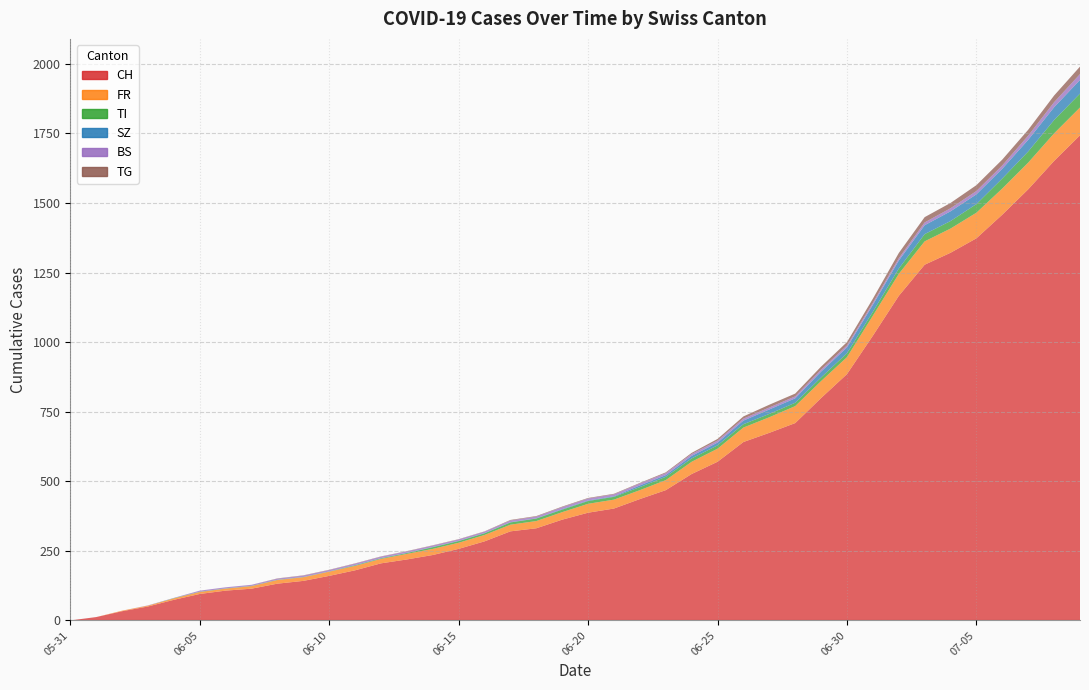

Reading right to left, list all the values displayed in this chart.

CH: 2020-07-09=1743	2020-07-08=1651	2020-07-07=1549	2020-07-06=1458	2020-07-05=1373	2020-07-04=1321	2020-07-03=1278	2020-07-02=1166	2020-07-01=1023	2020-06-30=885	2020-06-29=799	2020-06-28=709	2020-06-27=674	2020-06-26=641	2020-06-25=570	2020-06-24=526	2020-06-23=468	2020-06-22=436	2020-06-21=402	2020-06-20=387	2020-06-19=362	2020-06-18=331	2020-06-17=320	2020-06-16=284	2020-06-15=257	2020-06-14=235	2020-06-13=219	2020-06-12=205	2020-06-11=180	2020-06-10=160	2020-06-09=142	2020-06-08=132	2020-06-07=114	2020-06-06=107	2020-06-05=95	2020-06-04=74	2020-06-03=50	2020-06-02=33	2020-06-01=12	2020-05-31=0
FR: 2020-07-09=100	2020-07-08=99	2020-07-07=96	2020-07-06=94	2020-07-05=92	2020-07-04=87	2020-07-03=84	2020-07-02=79	2020-07-01=72	2020-06-30=61	2020-06-29=61	2020-06-28=61	2020-06-27=56	2020-06-26=52	2020-06-25=47	2020-06-24=44	2020-06-23=36	2020-06-22=32	2020-06-21=32	2020-06-20=32	2020-06-19=27	2020-06-18=26	2020-06-17=24	2020-06-16=23	2020-06-15=22	2020-06-14=22	2020-06-13=20	2020-06-12=16	2020-06-11=16	2020-06-10=15	2020-06-09=13	2020-06-08=13	2020-06-07=9	2020-06-06=7	2020-06-05=7	2020-06-04=5	2020-06-03=3	2020-06-02=2	2020-06-01=0	2020-05-31=0
TI: 2020-07-09=50	2020-07-08=48	2020-07-07=40	2020-07-06=36	2020-07-05=31	2020-07-04=27	2020-07-03=26	2020-07-02=19	2020-07-01=14	2020-06-30=14	2020-06-29=13	2020-06-28=12	2020-06-27=12	2020-06-26=12	2020-06-25=12	2020-06-24=12	2020-06-23=12	2020-06-22=11	2020-06-21=10	2020-06-20=10	2020-06-19=9	2020-06-18=9	2020-06-17=8	2020-06-16=6	2020-06-15=6	2020-06-14=6	2020-06-13=3	2020-06-12=2	2020-06-11=2	2020-06-10=1	2020-06-09=1	2020-06-08=1	2020-06-07=1	2020-06-06=1	2020-06-05=1	2020-06-04=1	2020-06-03=0	2020-06-02=0	2020-06-01=0	2020-05-31=0
SZ: 2020-07-09=49	2020-07-08=46	2020-07-07=42	2020-07-06=35	2020-07-05=35	2020-07-04=35	2020-07-03=32	2020-07-02=29	2020-07-01=25	2020-06-30=21	2020-06-29=21	2020-06-28=16	2020-06-27=16	2020-06-26=13	2020-06-25=10	2020-06-24=9	2020-06-23=6	2020-06-22=6	2020-06-21=2	2020-06-20=2	2020-06-19=2	2020-06-18=1	2020-06-17=1	2020-06-16=1	2020-06-15=1	2020-06-14=1	2020-06-13=1	2020-06-12=1	2020-06-11=1	2020-06-10=0	2020-06-09=0	2020-06-08=0	2020-06-07=0	2020-06-06=0	2020-06-05=0	2020-06-04=0	2020-06-03=0	2020-06-02=0	2020-06-01=0	2020-05-31=0
BS: 2020-07-09=21	2020-07-08=18	2020-07-07=15	2020-07-06=12	2020-07-05=12	2020-07-04=11	2020-07-03=10	2020-07-02=8	2020-07-01=7	2020-06-30=7	2020-06-29=7	2020-06-28=7	2020-06-27=7	2020-06-26=7	2020-06-25=7	2020-06-24=7	2020-06-23=7	2020-06-22=7	2020-06-21=7	2020-06-20=7	2020-06-19=7	2020-06-18=6	2020-06-17=6	2020-06-16=5	2020-06-15=5	2020-06-14=5	2020-06-13=5	2020-06-12=5	2020-06-11=5	2020-06-10=5	2020-06-09=5	2020-06-08=4	2020-06-07=4	2020-06-06=4	2020-06-05=4	2020-06-04=1	2020-06-03=1	2020-06-02=0	2020-06-01=0	2020-05-31=0
TG: 2020-07-09=27	2020-07-08=24	2020-07-07=21	2020-07-06=21	2020-07-05=21	2020-07-04=19	2020-07-03=19	2020-07-02=19	2020-07-01=15	2020-06-30=12	2020-06-29=11	2020-06-28=10	2020-06-27=10	2020-06-26=8	2020-06-25=6	2020-06-24=4	2020-06-23=3	2020-06-22=2	2020-06-21=2	2020-06-20=2	2020-06-19=2	2020-06-18=2	2020-06-17=2	2020-06-16=1	2020-06-15=1	2020-06-14=1	2020-06-13=1	2020-06-12=1	2020-06-11=1	2020-06-10=1	2020-06-09=1	2020-06-08=1	2020-06-07=0	2020-06-06=0	2020-06-05=0	2020-06-04=0	2020-06-03=0	2020-06-02=0	2020-06-01=0	2020-05-31=0